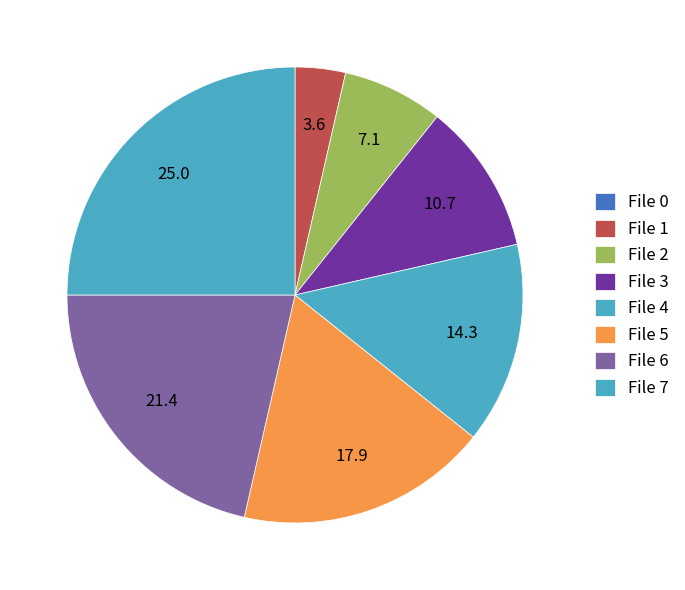

Is it true that File 0 is 0% of the pie?

True